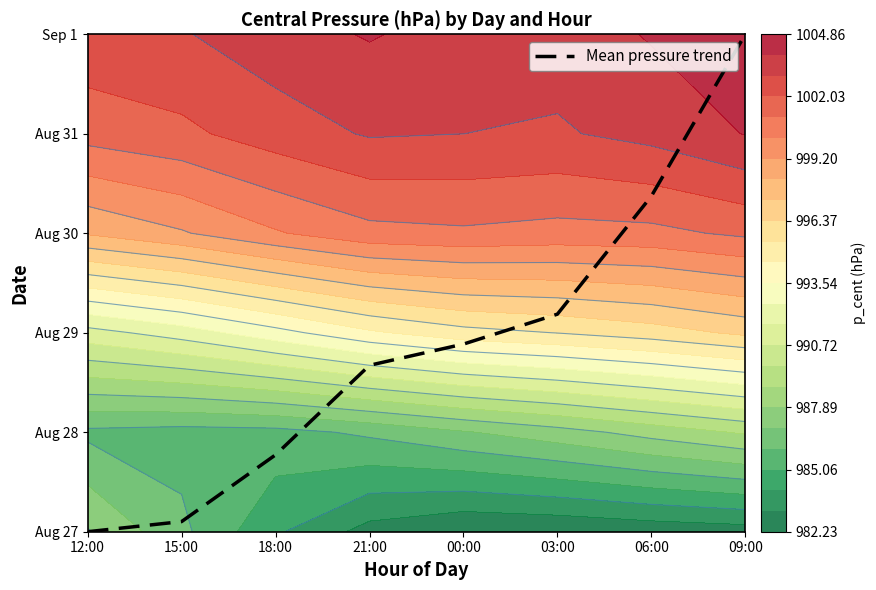

At which label does the data first exceed 1?

21:00